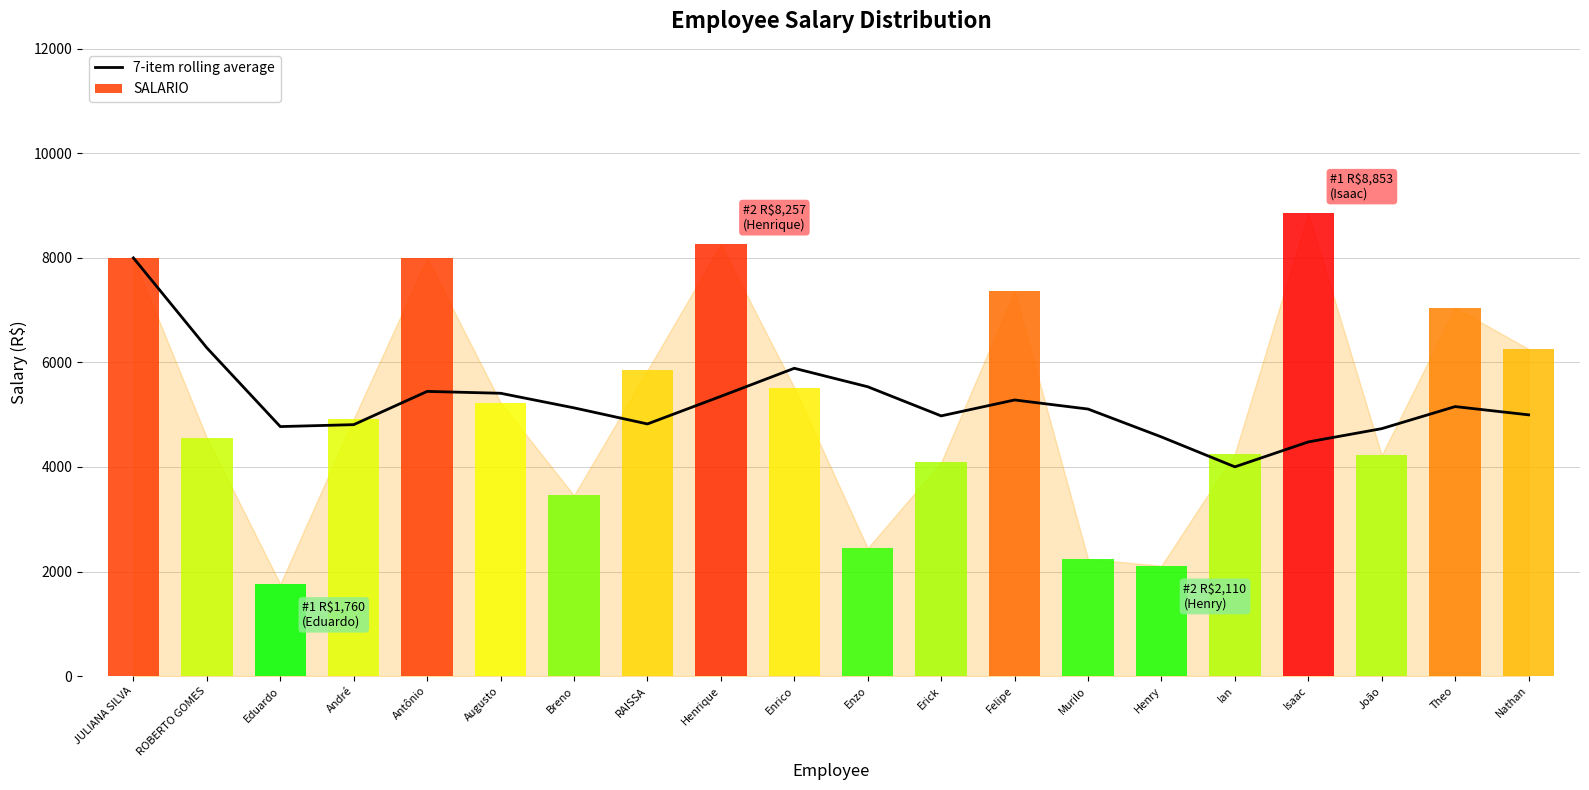

How many values are below 5130?

10